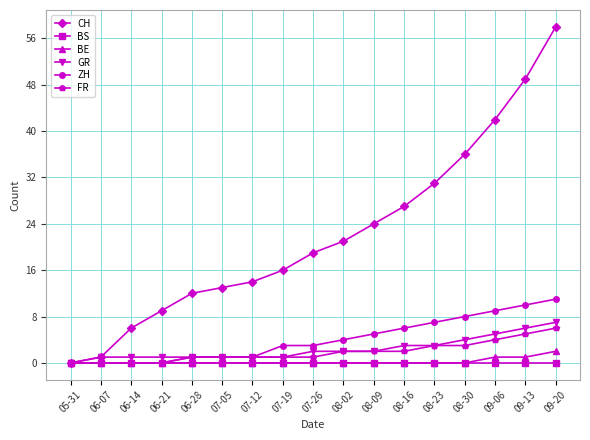

Count the number of data series in this chart.

6